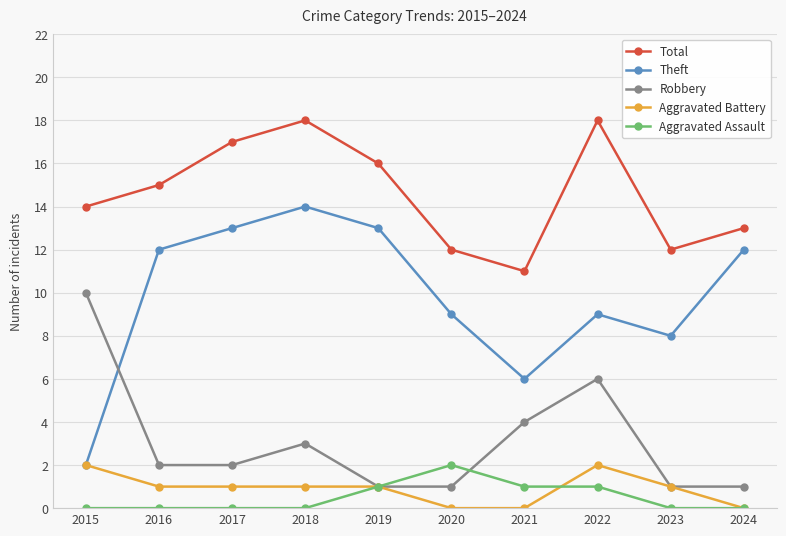

Reading left to right, transcribe all the data shown in this chart.

Total: 14	15	17	18	16	12	11	18	12	13
Theft: 2	12	13	14	13	9	6	9	8	12
Robbery: 10	2	2	3	1	1	4	6	1	1
Aggravated Battery: 2	1	1	1	1	0	0	2	1	0
Aggravated Assault: 0	0	0	0	1	2	1	1	0	0